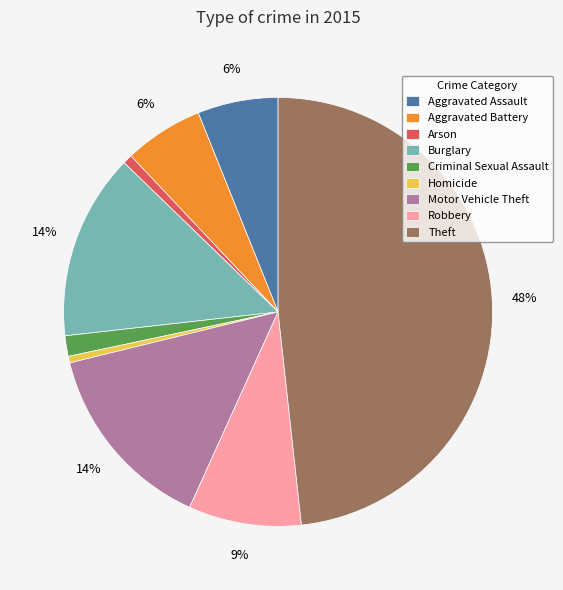

Between Robbery and Theft, which is larger?

Theft